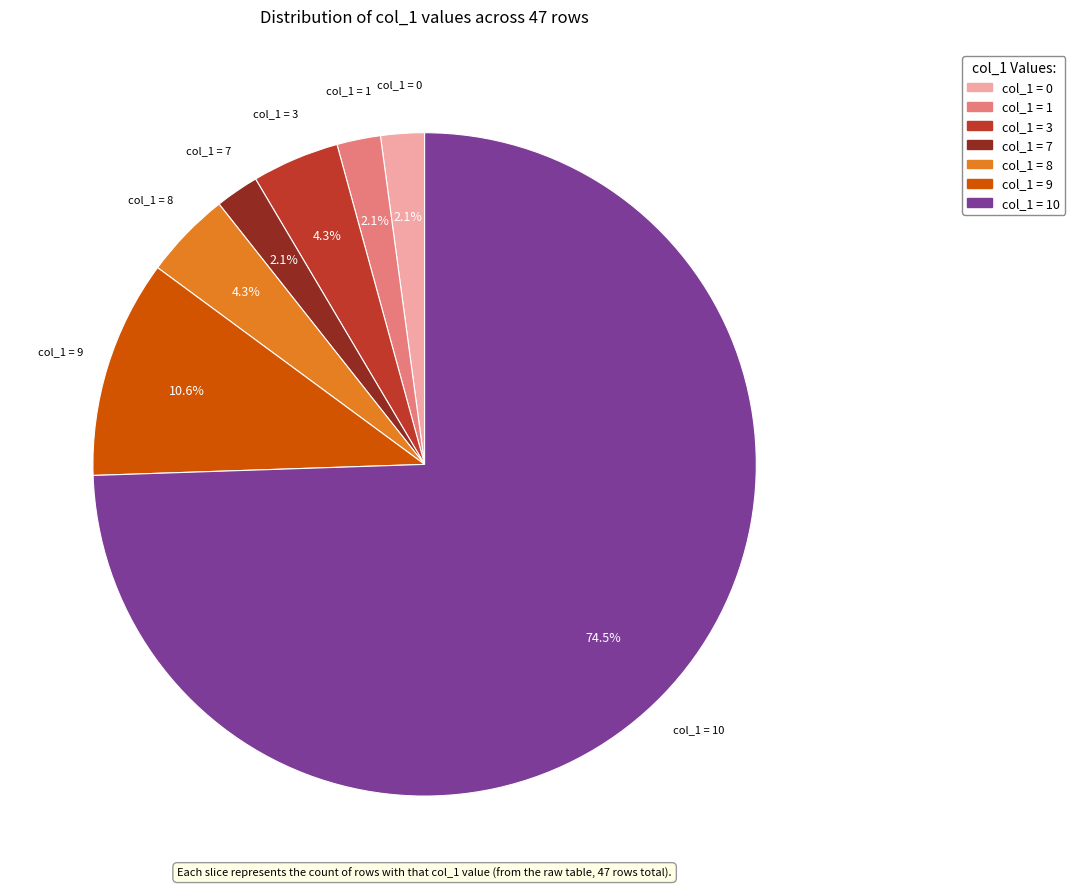

Is there any slice that represents more than half of the pie?

Yes